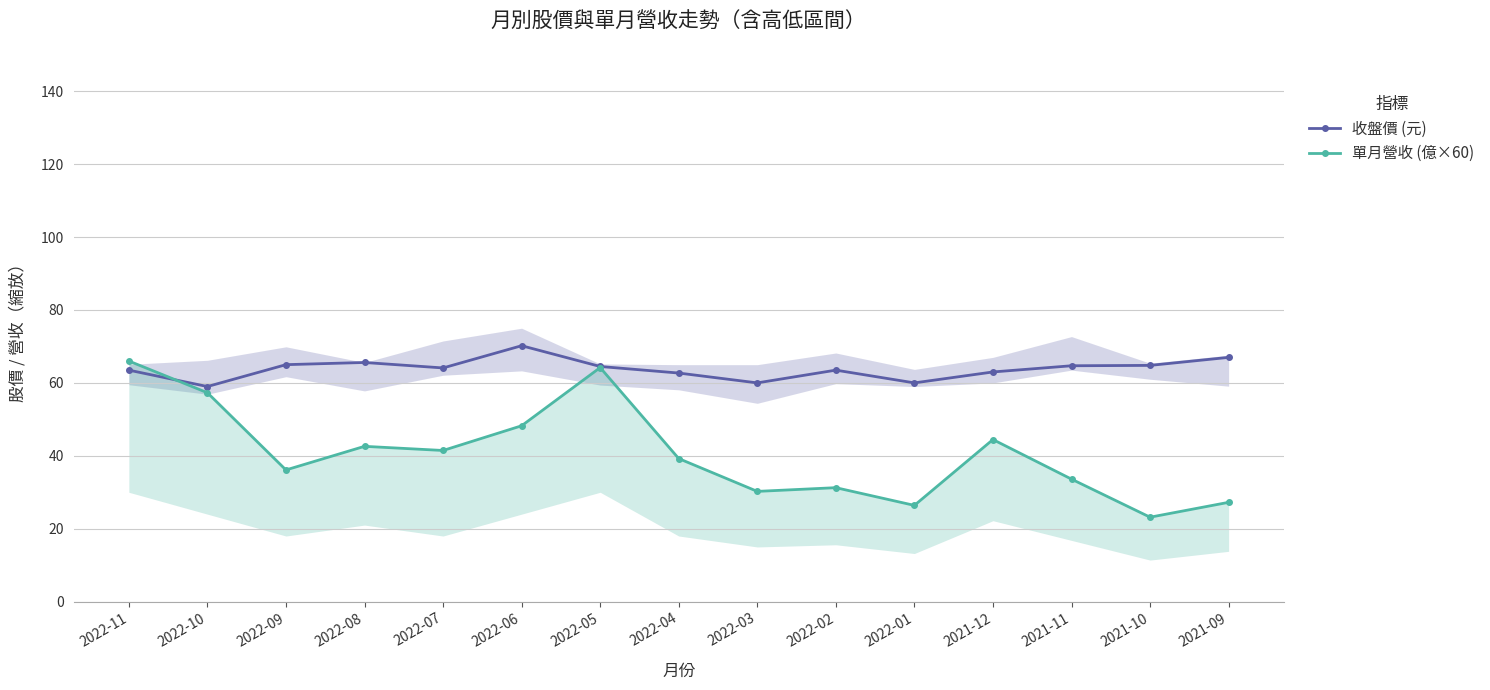

How many times do 收盤價 (元) and 單月營收 (億×60) cross each other?

1